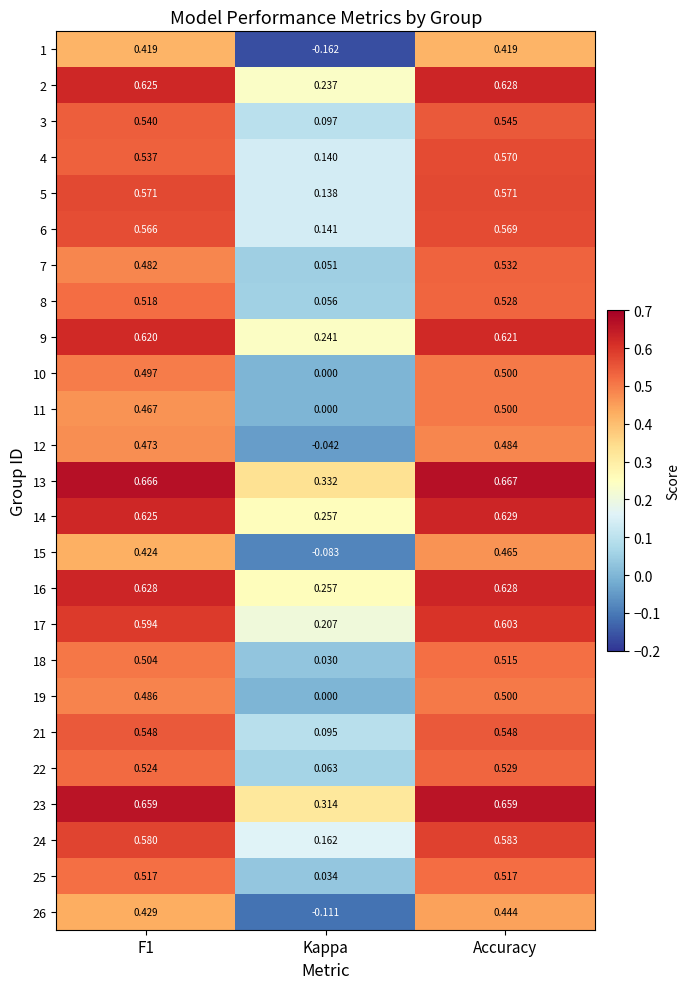

At which label does 6 reach its peak?

Accuracy